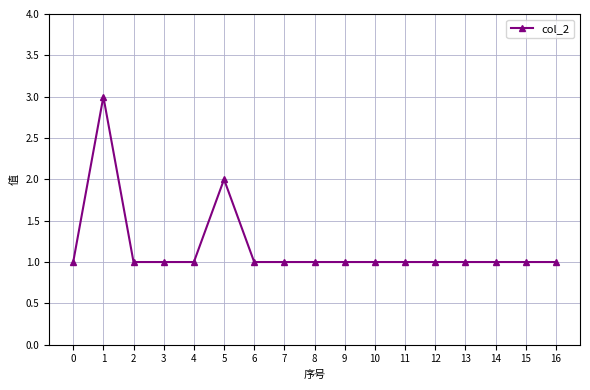

Count the number of data series in this chart.

1